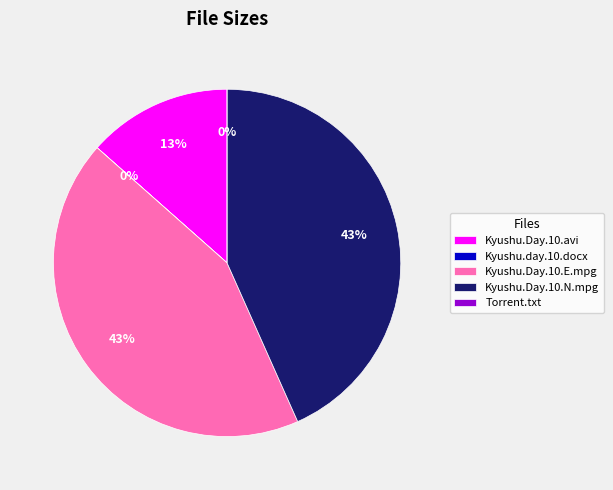

What percentage is NOT represented by Kyushu.Day.10.E.mpg?

56.8%